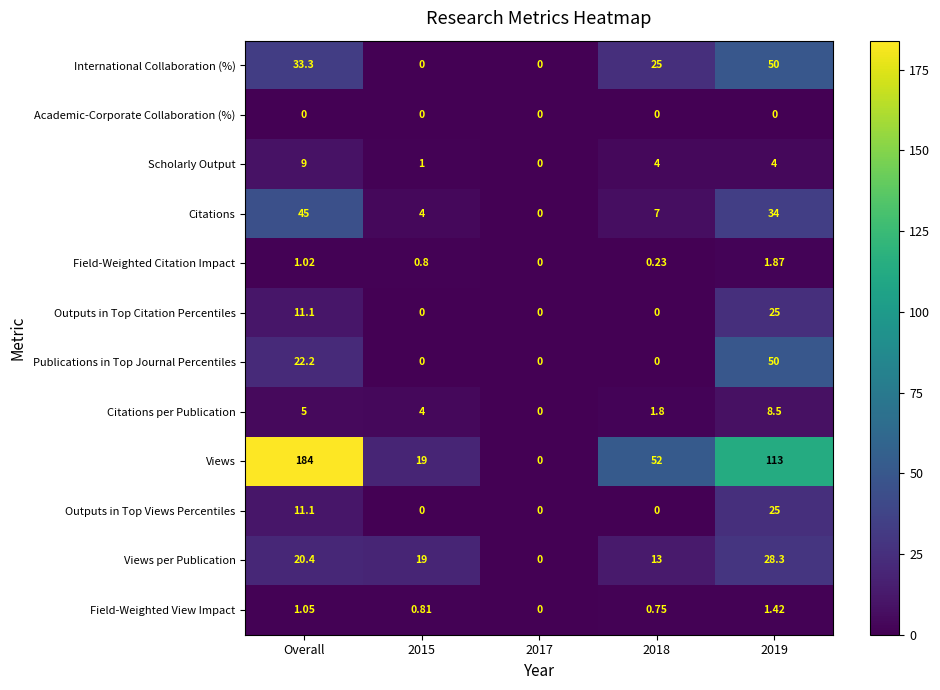

Which label corresponds to the largest value in the chart?

Overall